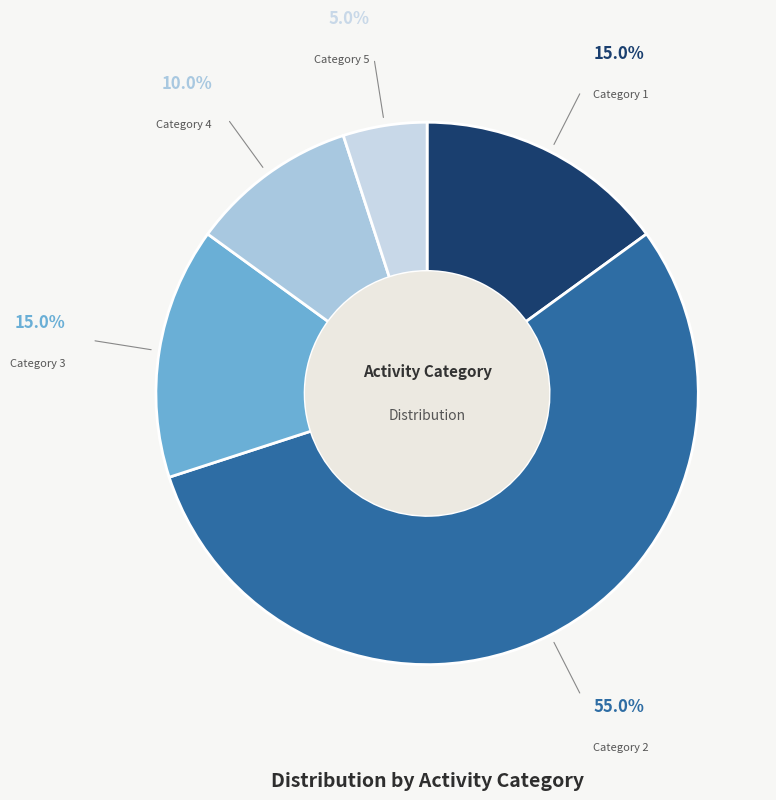

Rank the categories by value from highest to lowest.

2, 1, 3, 4, 5